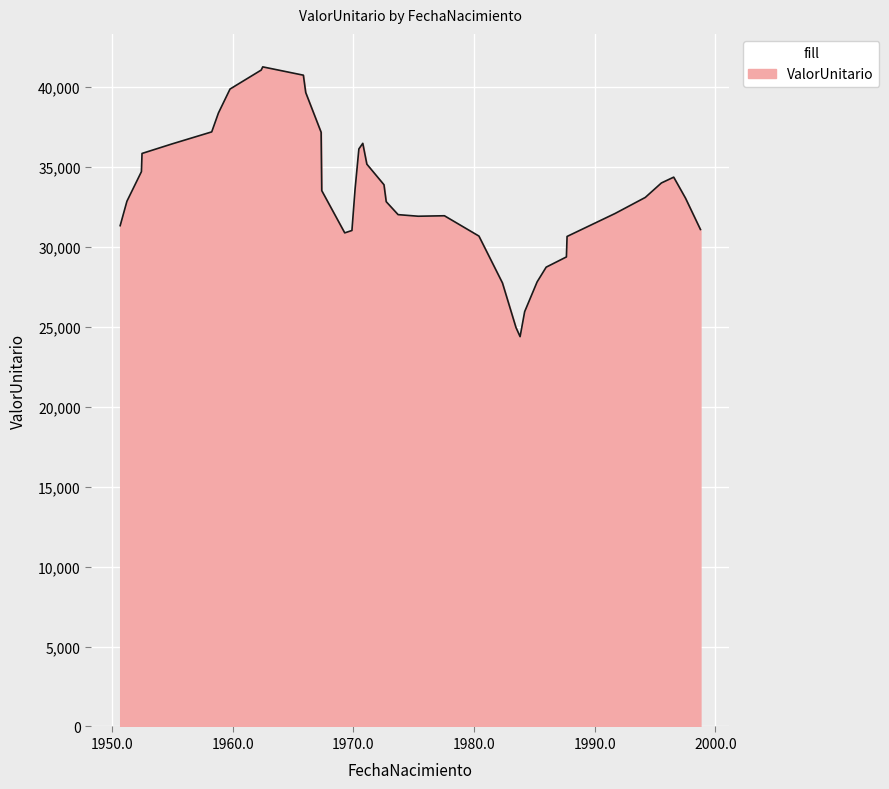

What is the smallest value displayed?

24375.7